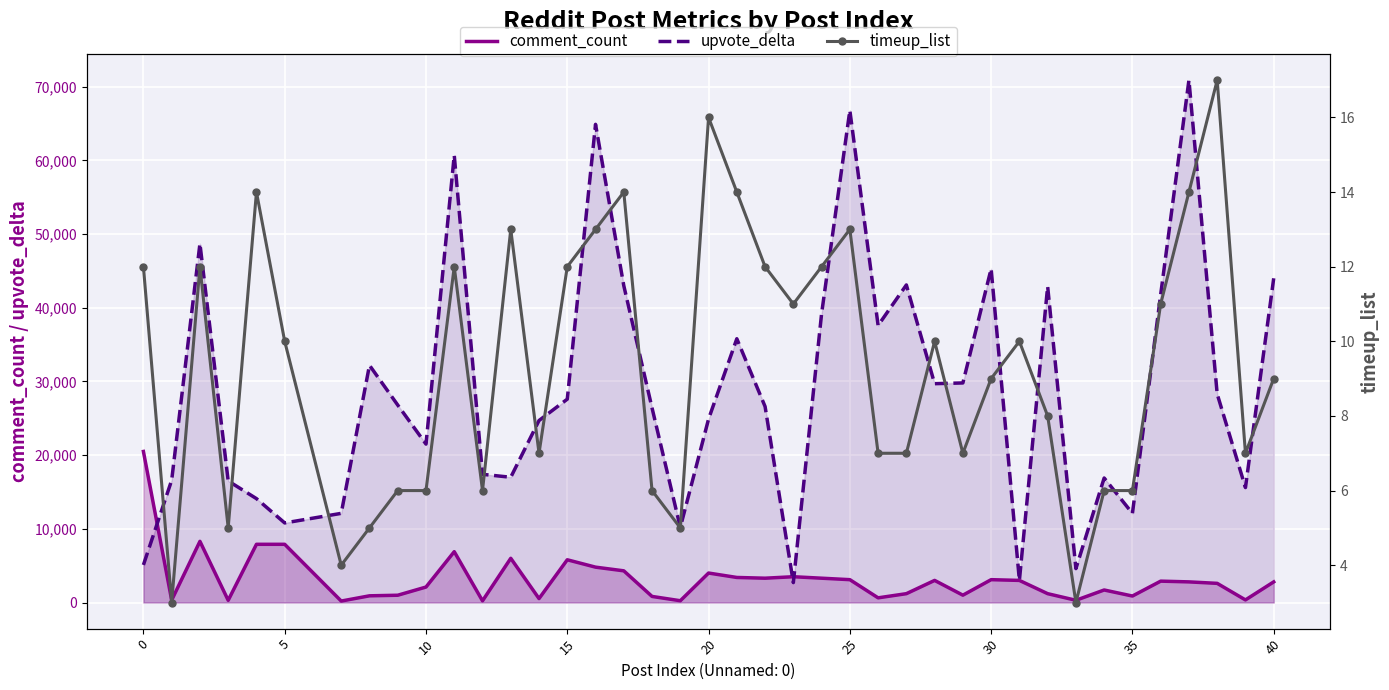

Which series has the largest total across all categories?

upvote_delta